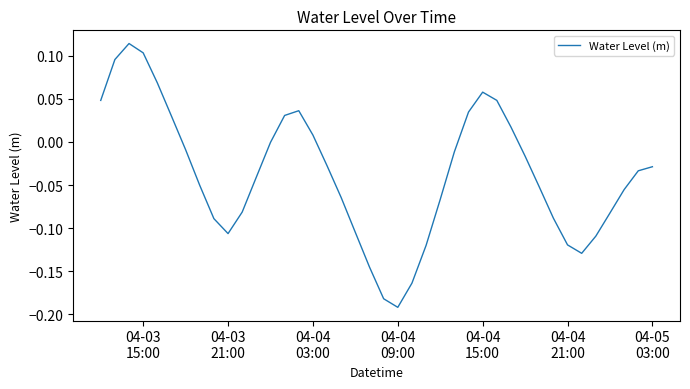

What is the difference between the maximum and minimum values?

0.3